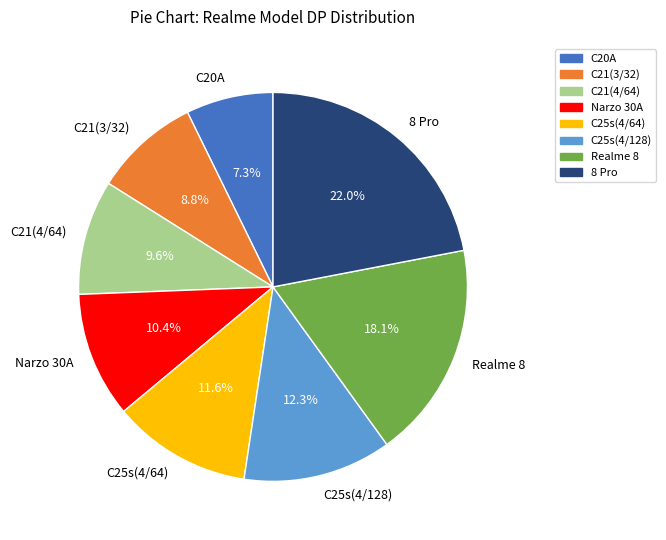

Combined, do C20A and C25s(4/64) account for over 50%?

No